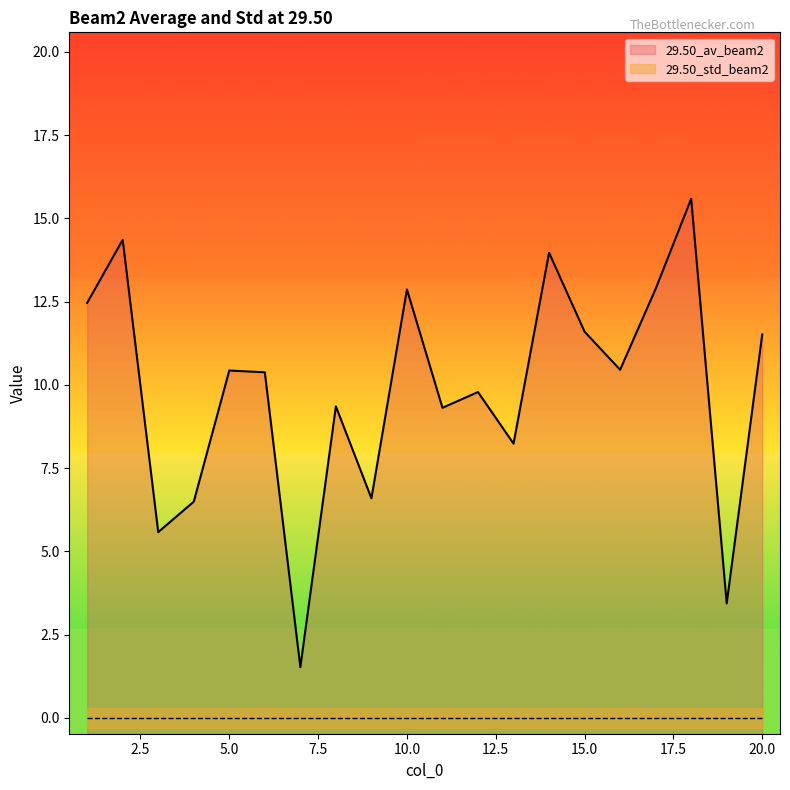

What is the ratio of the value at 2 to the value at 13?

1.7